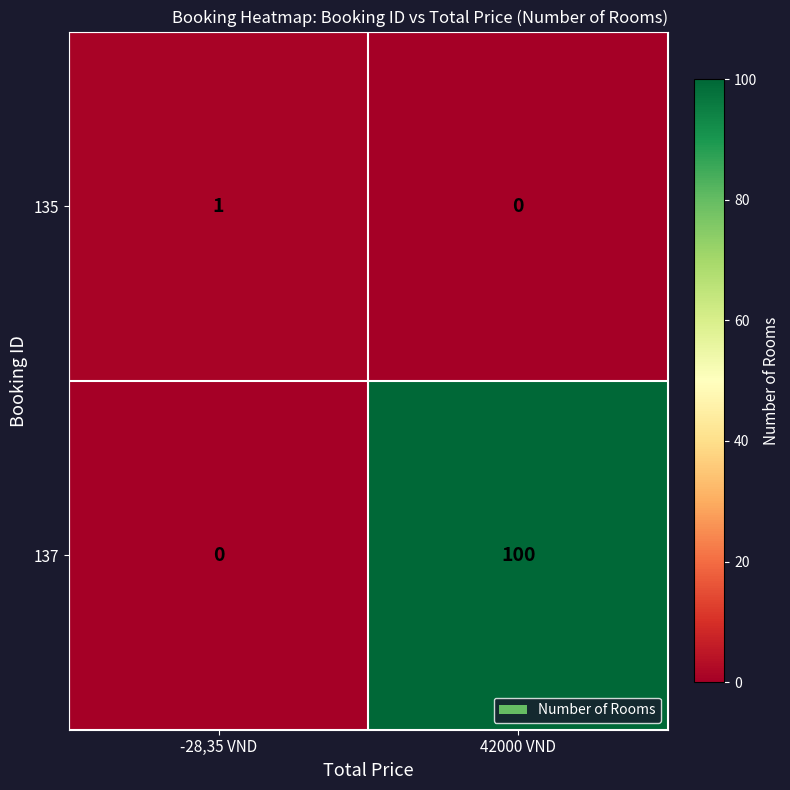

Reading left to right, list all the values displayed in this chart.

135: -28,35 VND=1	42000 VND=0
137: -28,35 VND=0	42000 VND=100